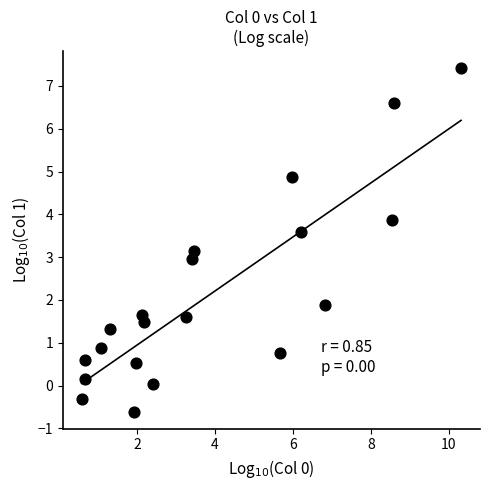

What is the range of Y values (max minus min)?

8.0